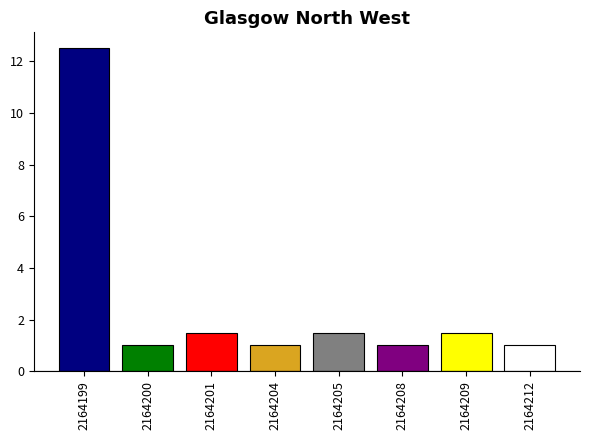

What is the smallest value displayed?

1.0